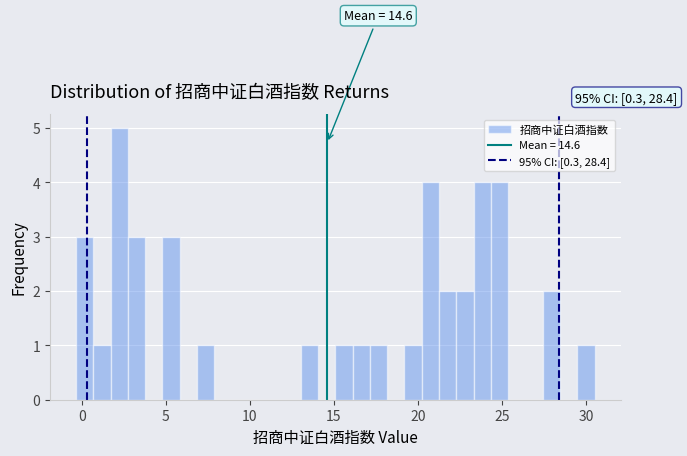

Around what value on the x-axis is the tallest bar? Give the approximate position of its centre, as read against the axis.

2.0